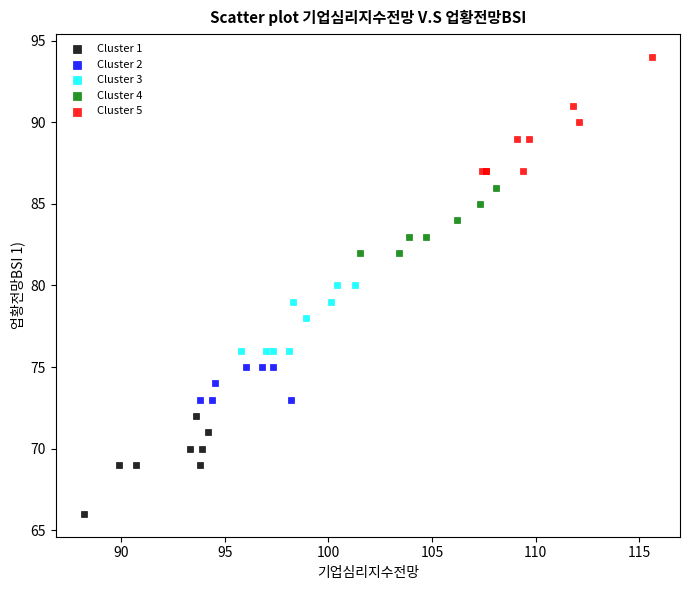

Which series reaches the maximum Y coordinate?

Cluster 5